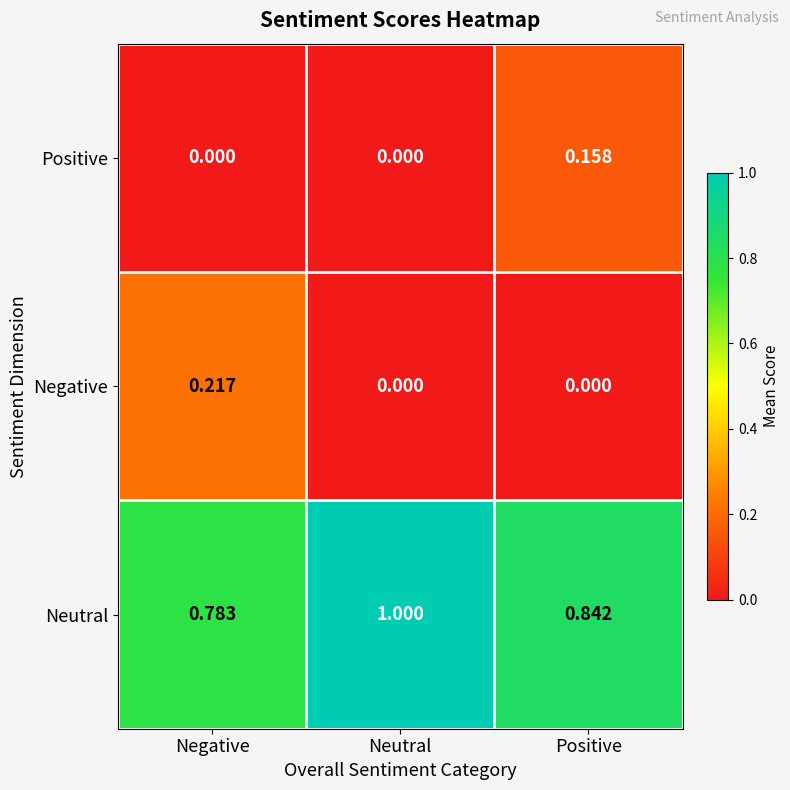

List the series in order of their peak value, highest first.

Neutral, Negative, Positive